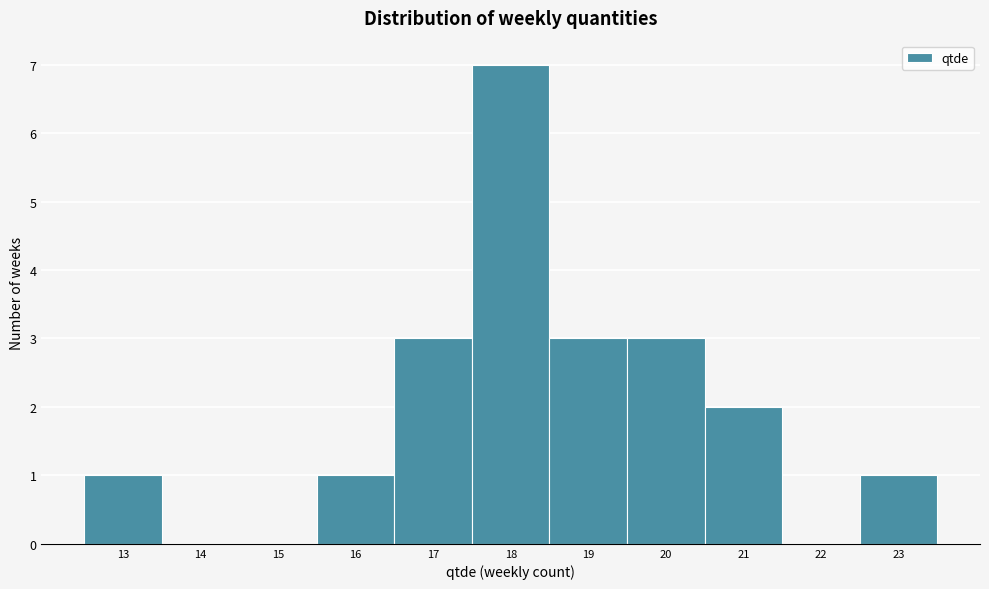

Over which range of the x-axis is the bar tallest?

17.5 to 18.5